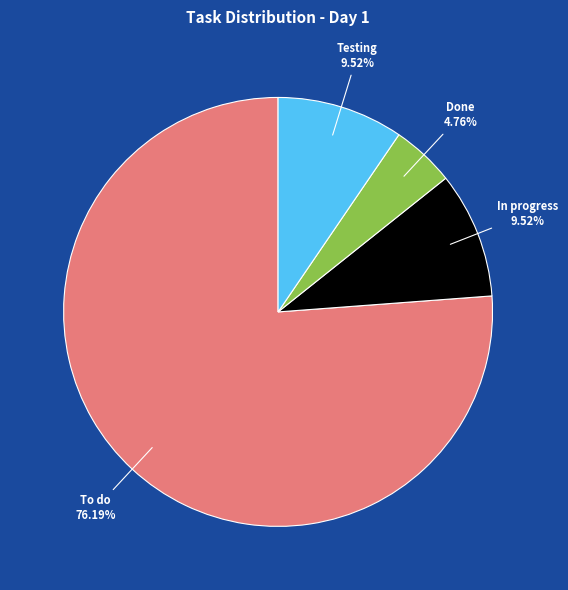

Which category has the biggest portion of the pie?

To do